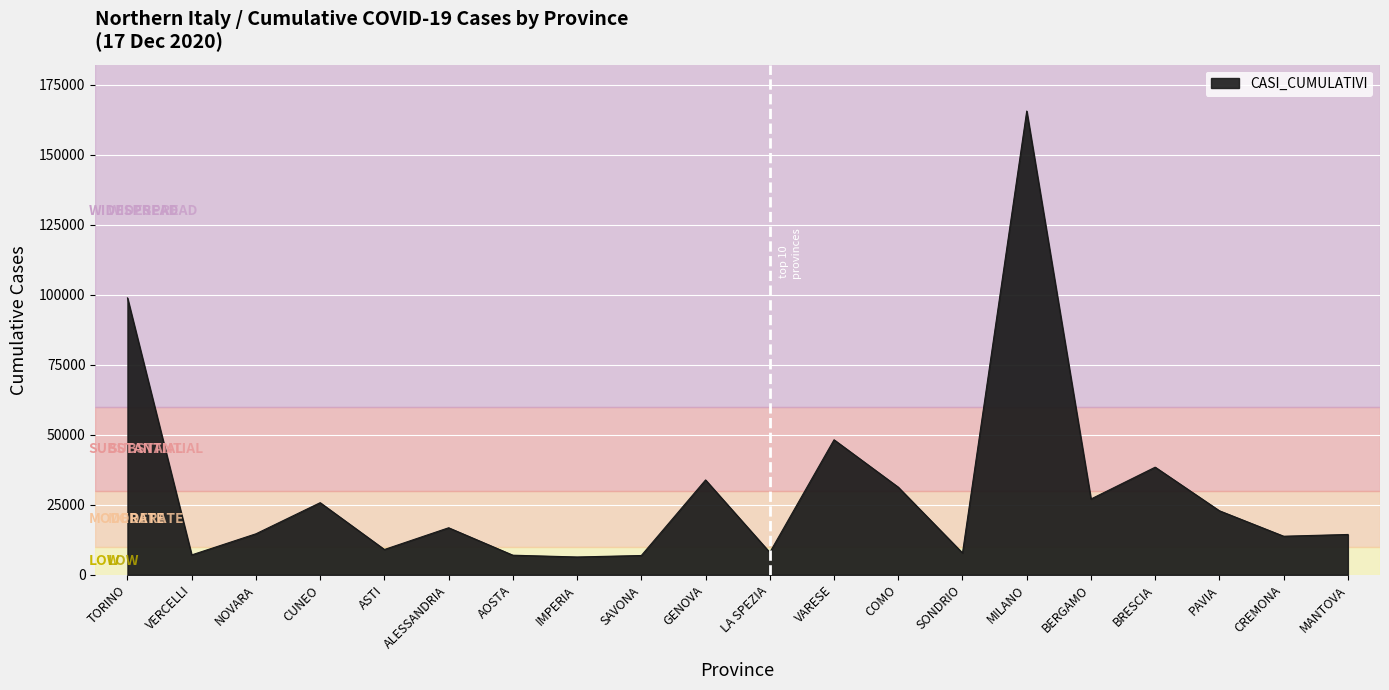

True or false: the data shows 19917 at MANTOVA.

False